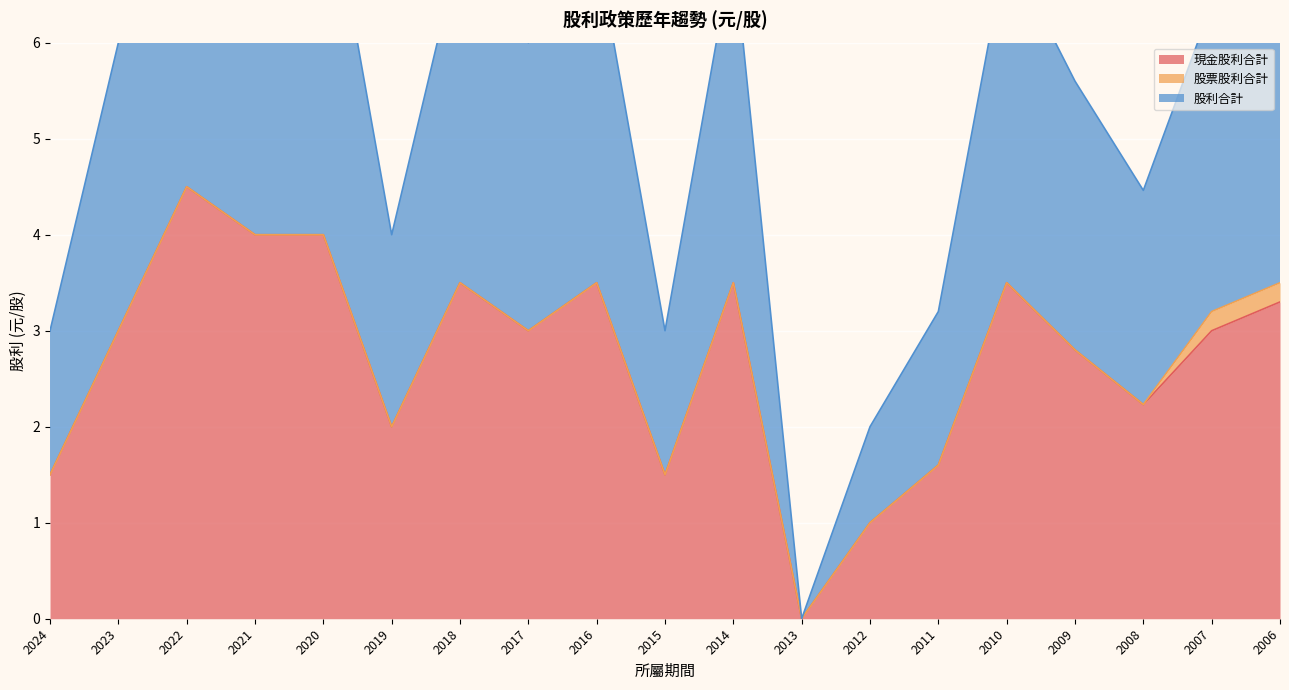

The value of 現金股利合計 at 2012 is 0.3. True or false?

False